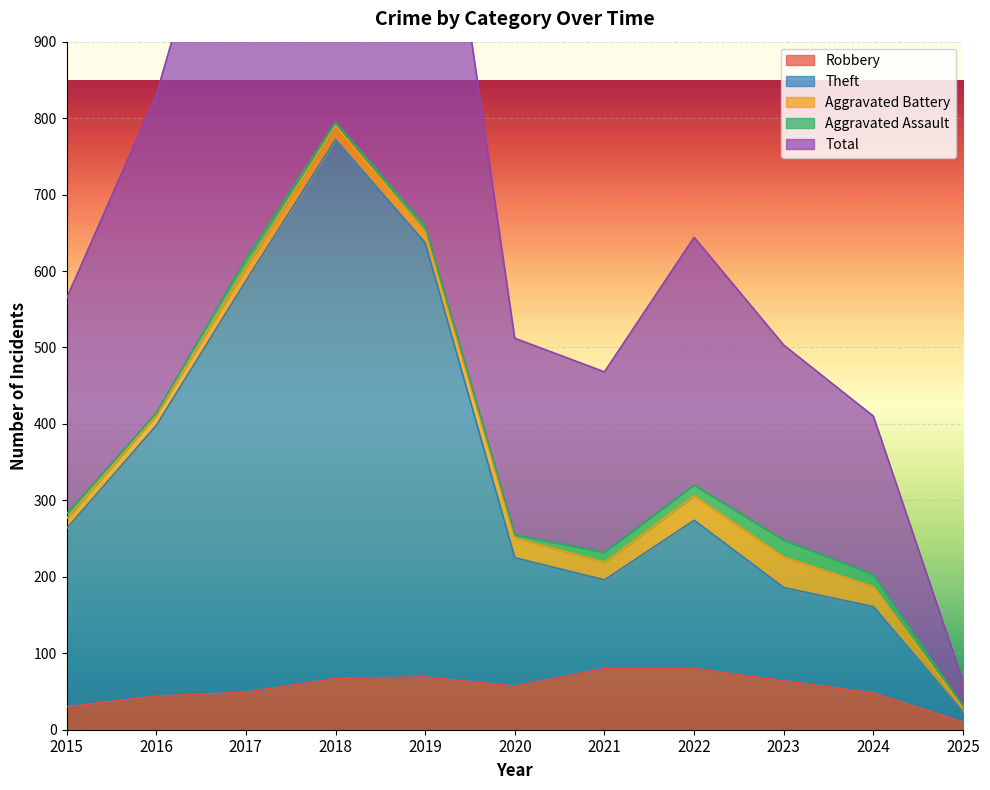

What is the maximum value for Total?

1592